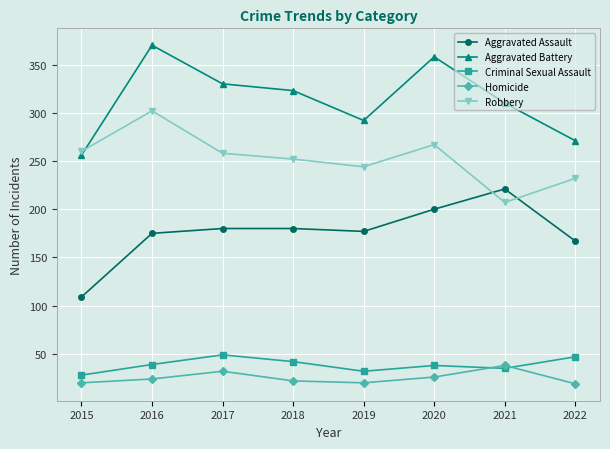

What is the difference between the Robbery values at 2016 and 2018?

50